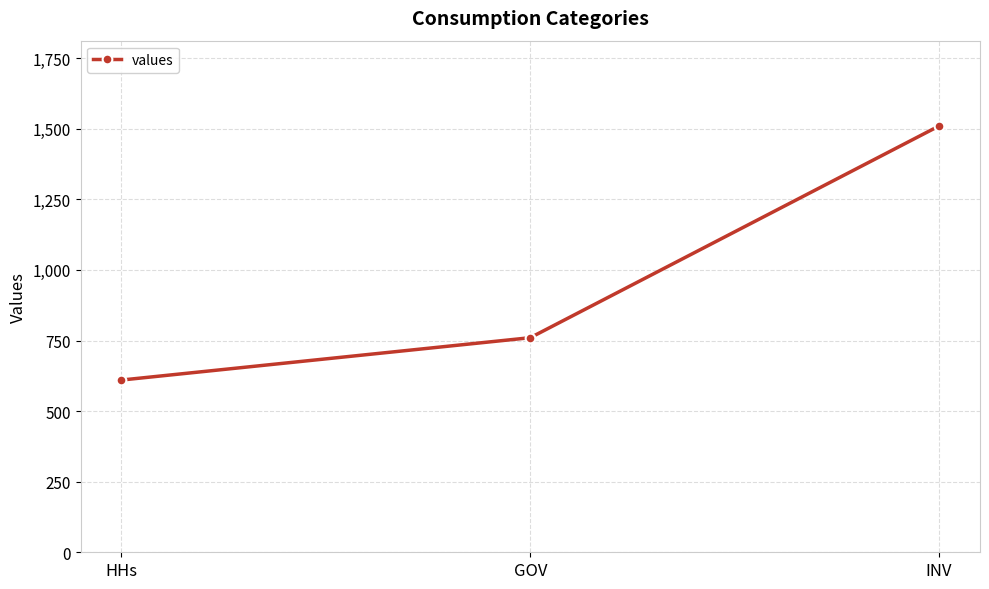

How many lines are shown in the chart?

1